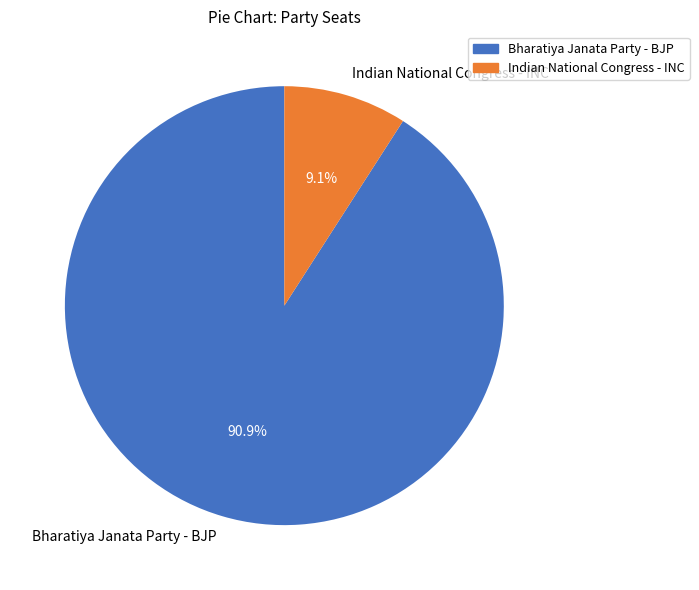

To the nearest percent, what is the average slice percentage?

50%